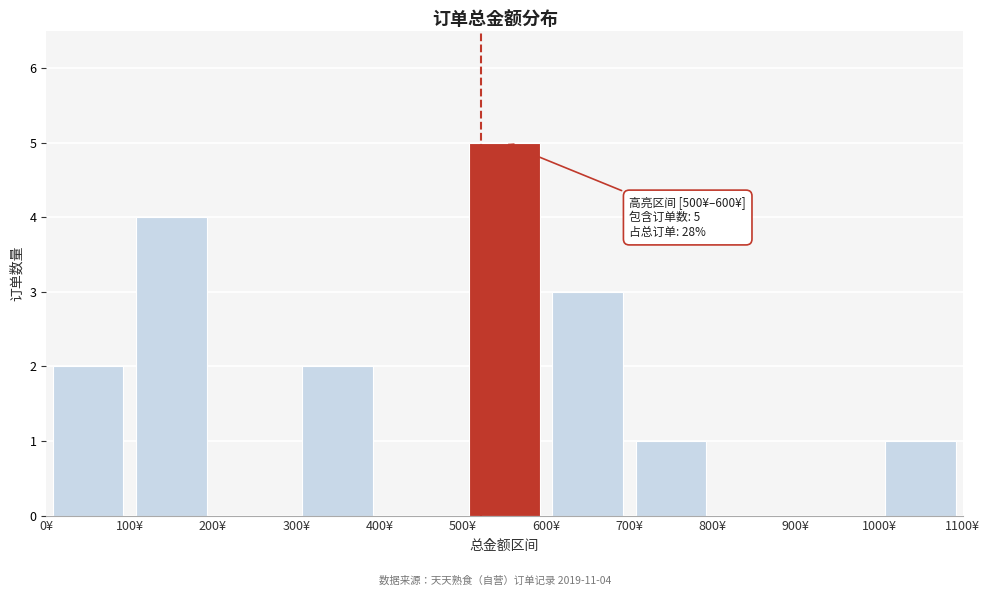

Over which range of the x-axis is the bar tallest?

500 to 600